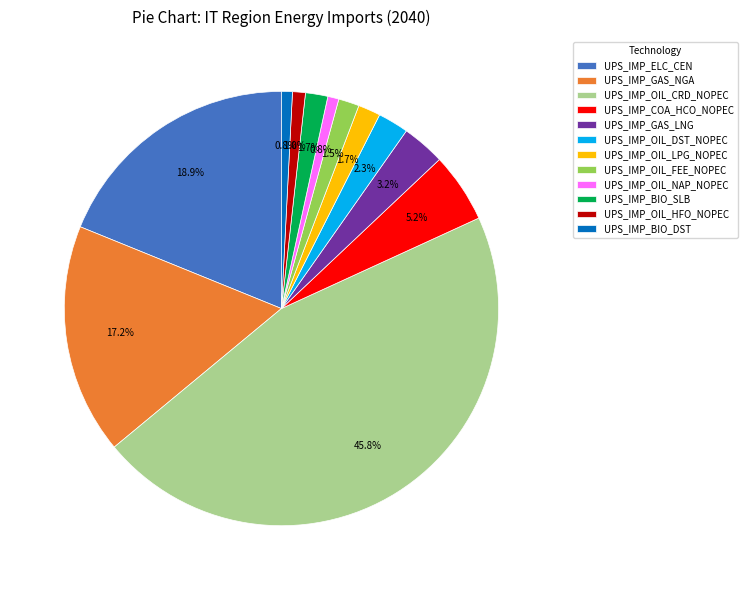

Is it true that UPS_IMP_ELC_CEN is 12% of the pie?

False